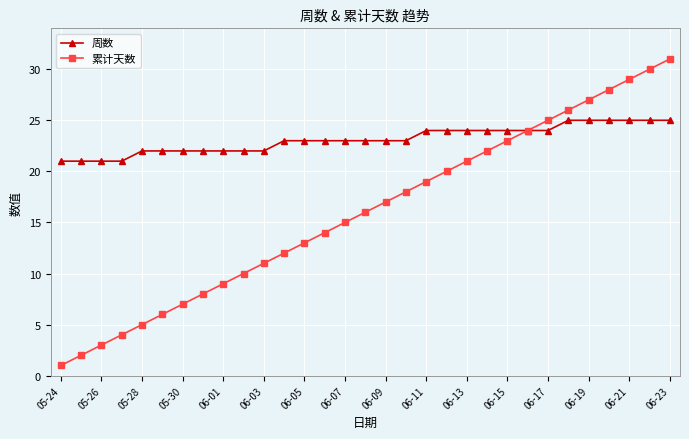

Which series has the largest range (max minus min)?

累计天数